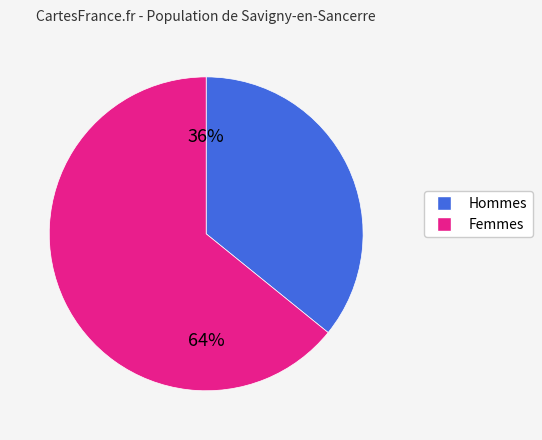

Is there any slice that represents more than half of the pie?

Yes